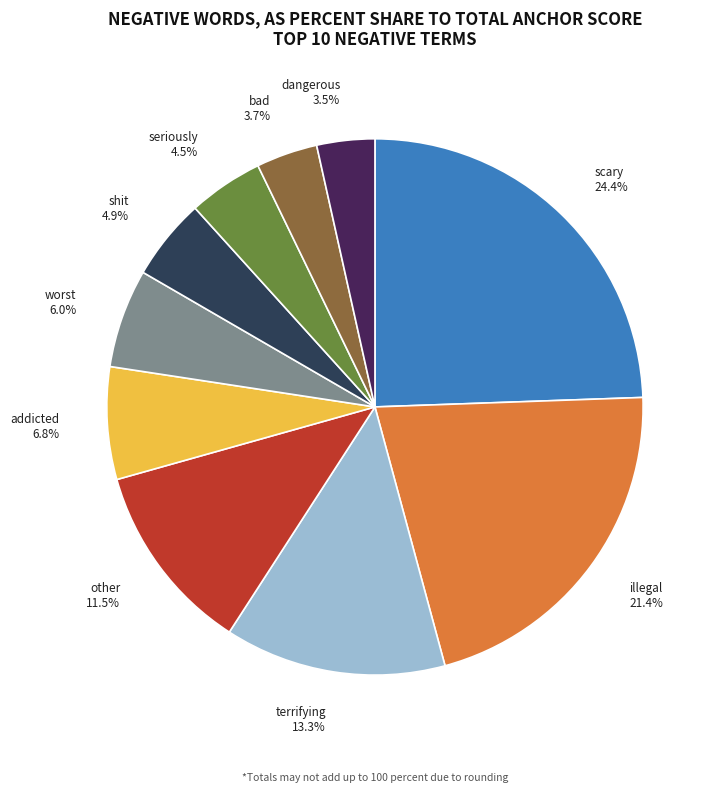

Is it true that scary is 12% of the pie?

False